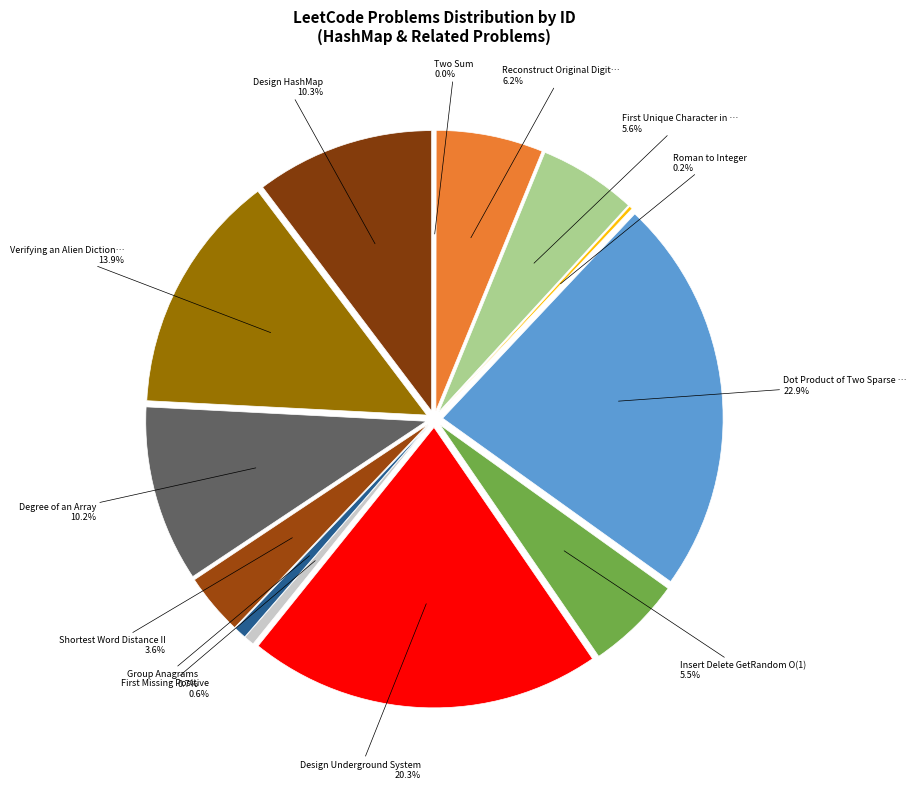

Does Verifying an Alien Dictionary represent more than half of the total?

No